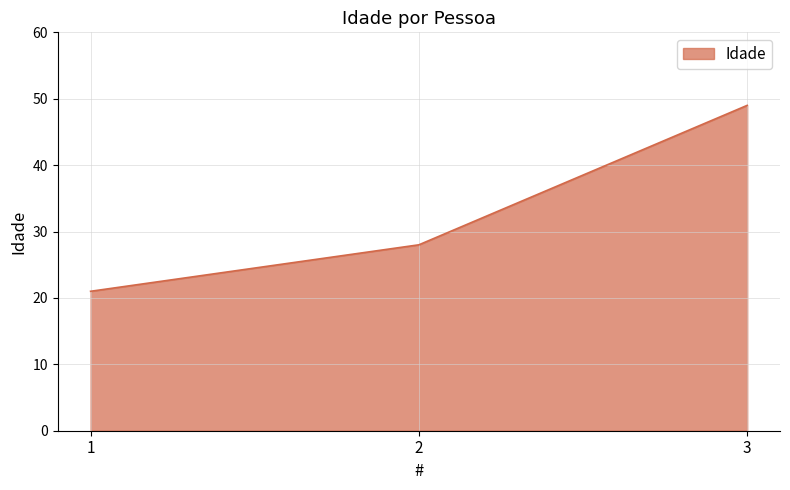

Which category has the highest value across all series?

3